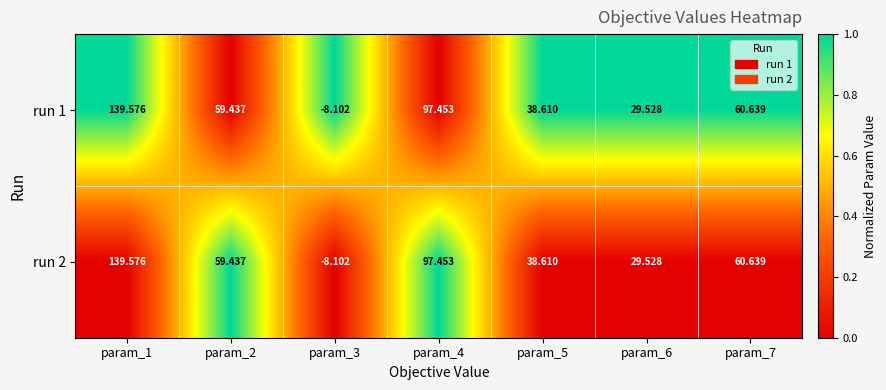

Is the value of run 2 at param_7 greater than the value of run 1 at param_4?

No